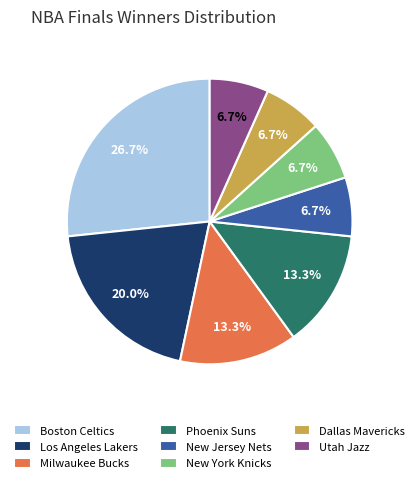

To the nearest percent, what is the average slice percentage?

12%